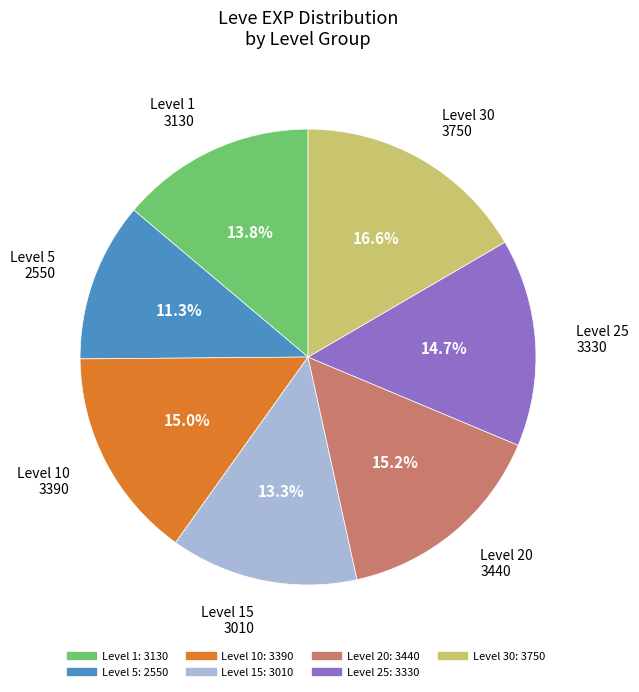

Count the number of slices in the pie.

7